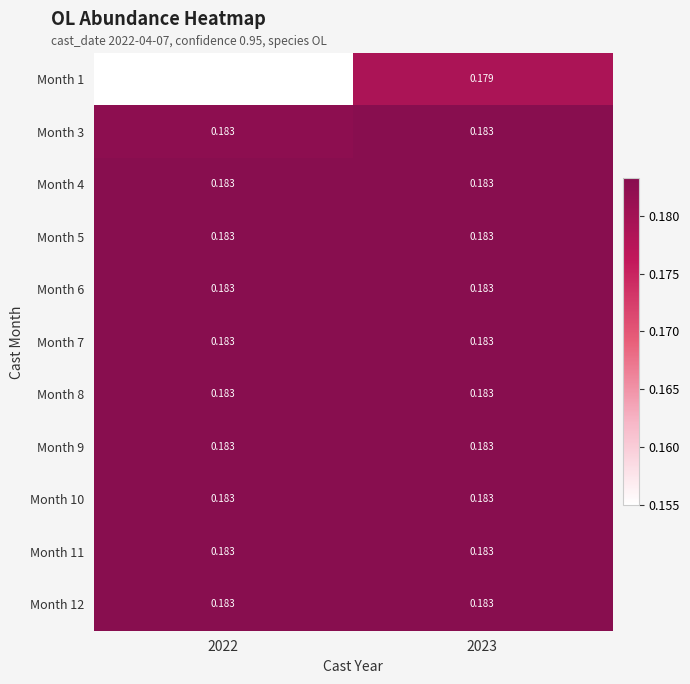

Is the value of Month 8 at 2022 greater than the value of Month 1 at 2022?

Yes